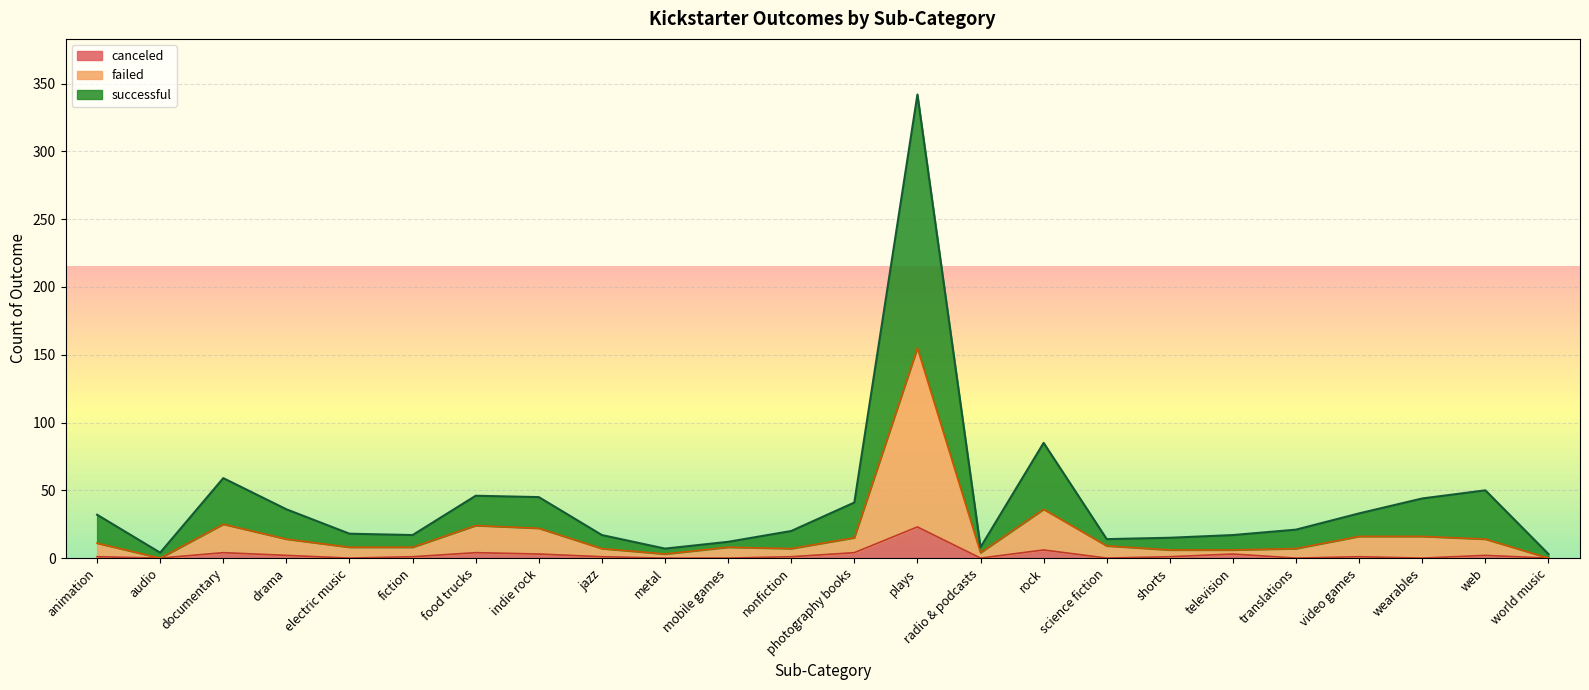

The canceled series shows 0 at metal. True or false?

True